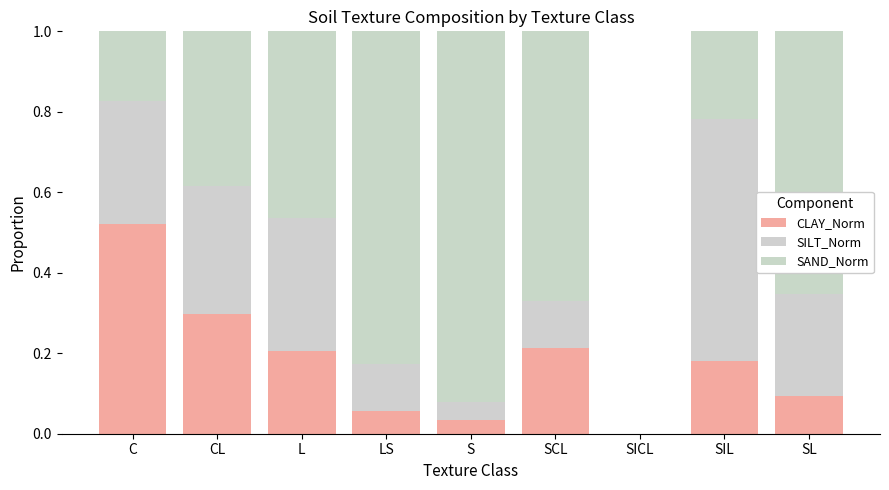

Which series has the largest total across all categories?

SAND_Norm